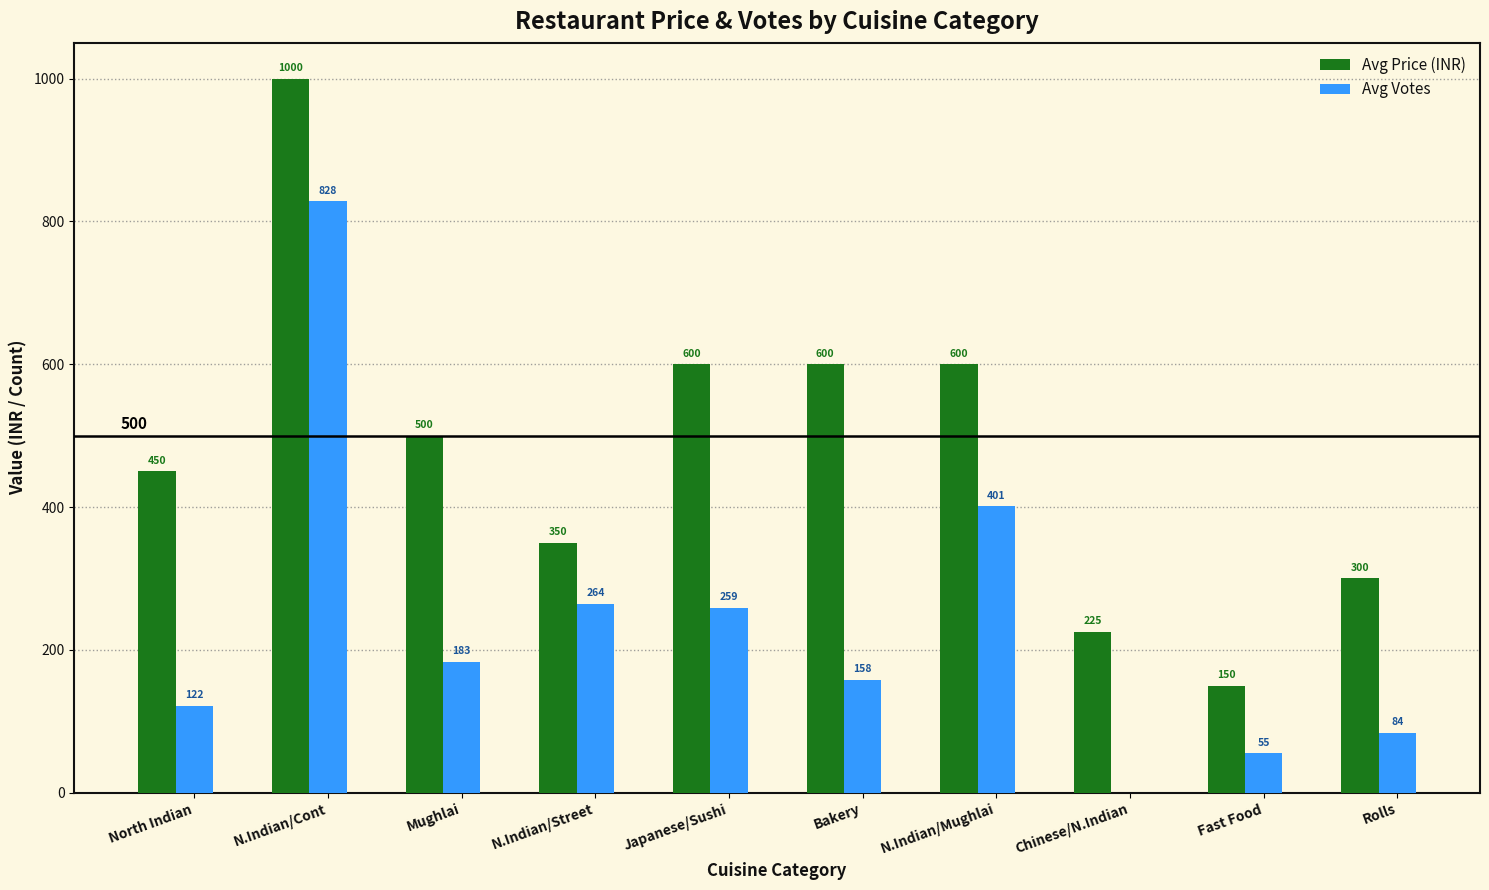

Is it true that Avg Price (INR) equals 600 at Japanese/Sushi?

True